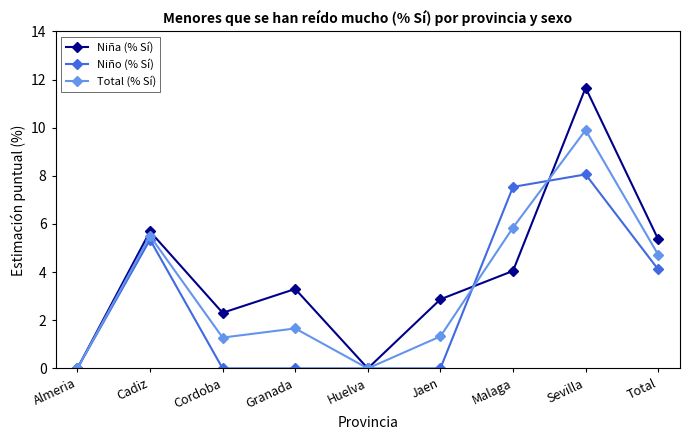

What is the maximum value shown in the chart?

11.7